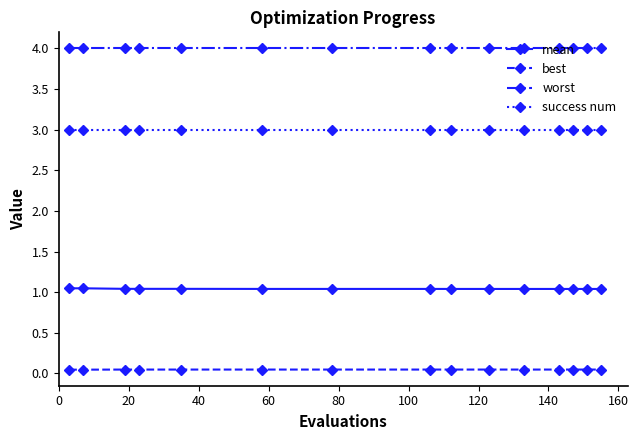

How many lines are shown in the chart?

4